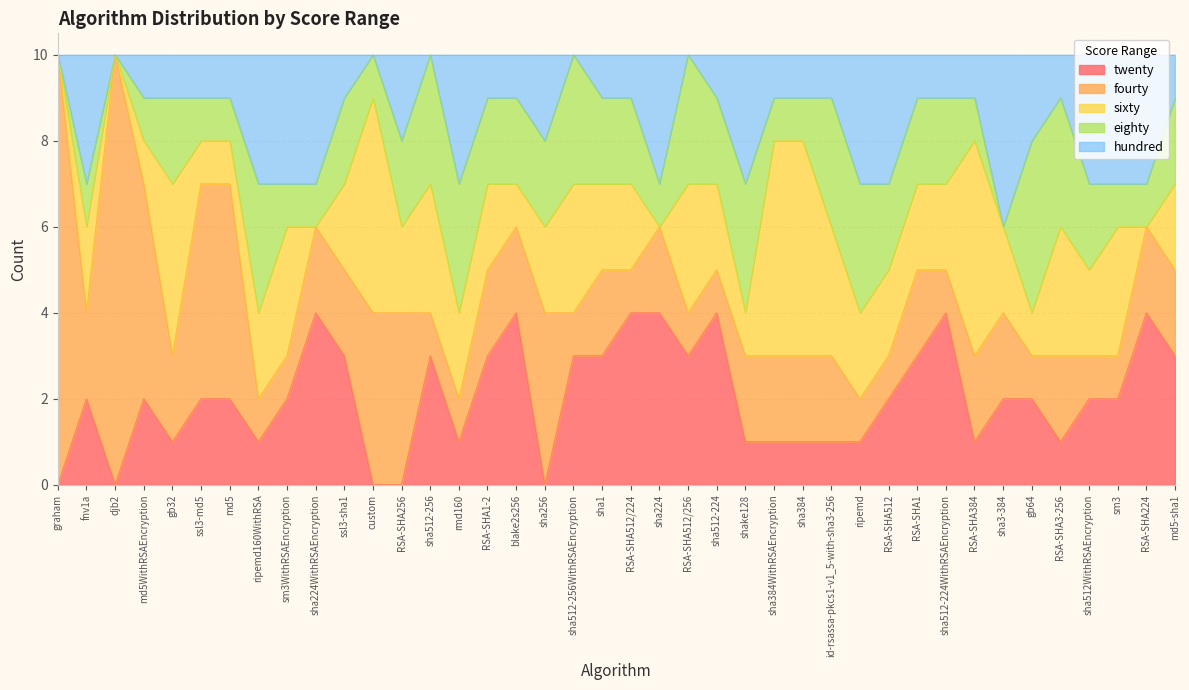

List the labels in order of sixty value, smallest first.

graham, djb2, sha224WithRSAEncryption, sha224, RSA-SHA224, md5WithRSAEncryption, ssl3-md5, md5, blake2s256, shake128, gb64, fnv1a, ripemd160WithRSA, ssl3-sha1, RSA-SHA256, rmd160, RSA-SHA1-2, sha256, sha1, RSA-SHA512/224, sha512-224, ripemd, RSA-SHA512, RSA-SHA1, sha512-224WithRSAEncryption, sha3-384, sha512WithRSAEncryption, md5-sha1, sm3WithRSAEncryption, sha512-256, sha512-256WithRSAEncryption, RSA-SHA512/256, id-rsassa-pkcs1-v1_5-with-sha3-256, RSA-SHA3-256, sm3, gb32, custom, sha384WithRSAEncryption, sha384, RSA-SHA384